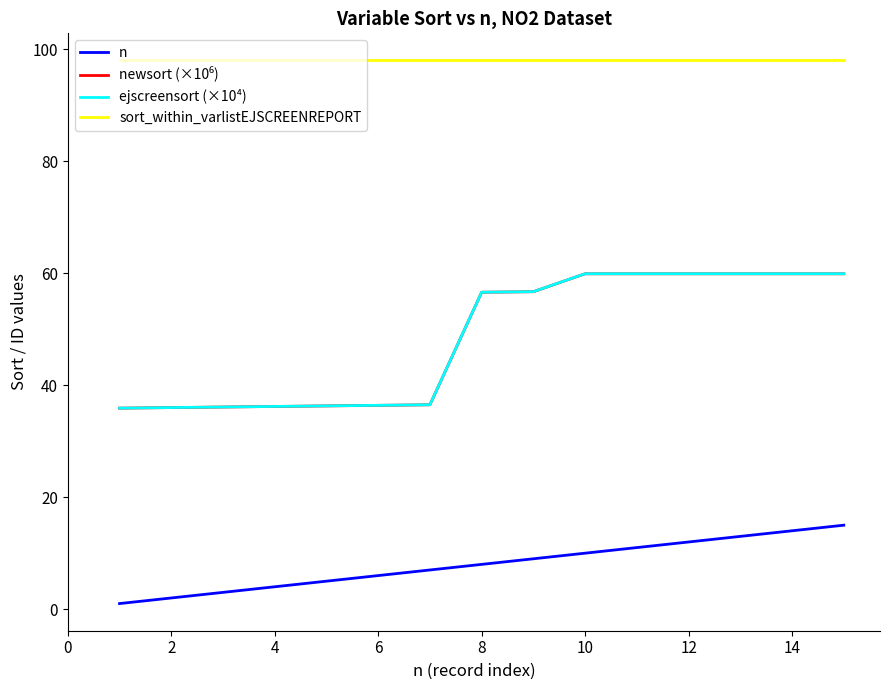

What is the difference between the second highest and minimum values in the ejscreensort (×10⁴) series?

24.0